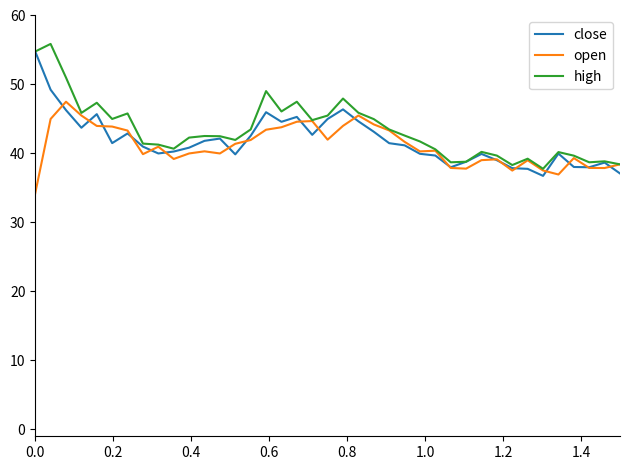

What is the smallest value displayed?

34.2